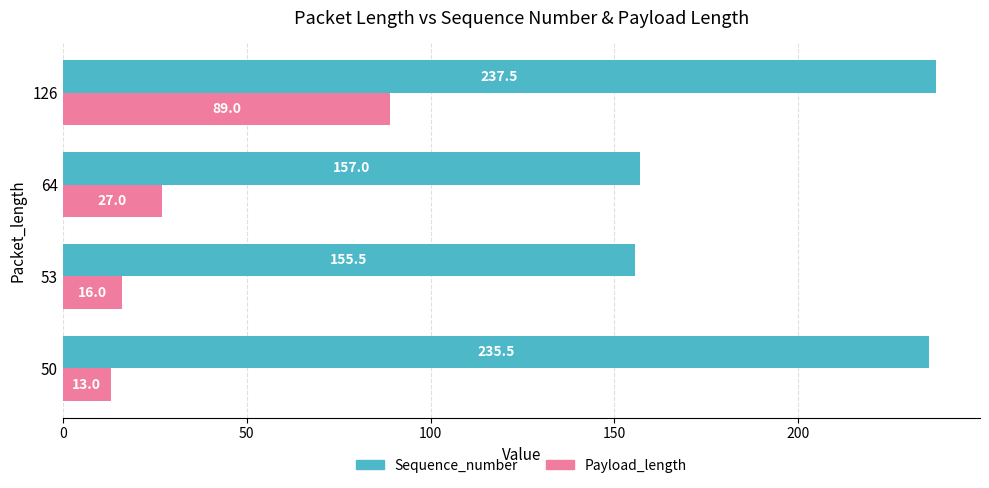

At which category does the chart reach its peak across all series?

126